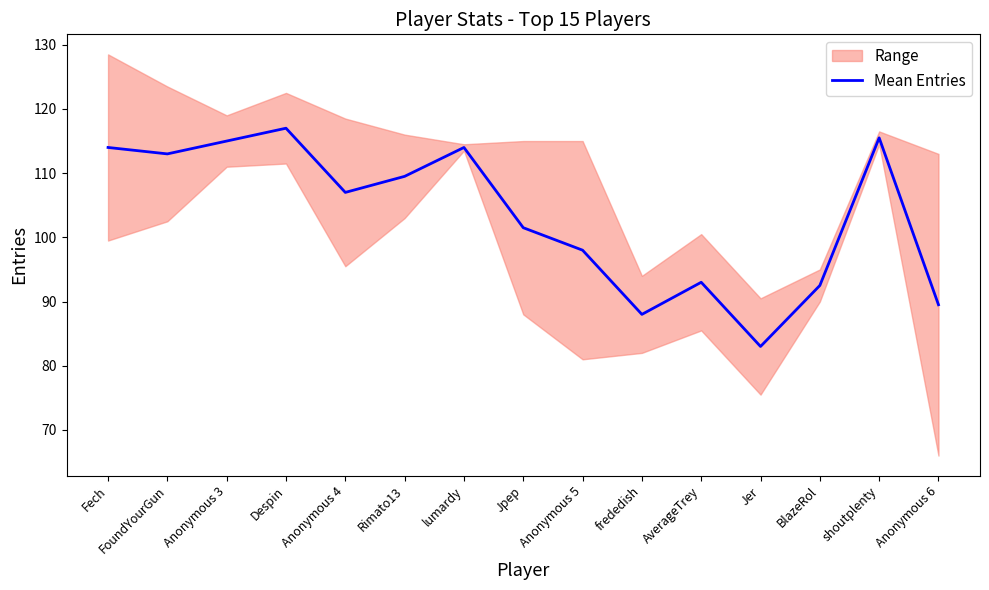

Between frededish and shoutplenty, which is larger?

shoutplenty